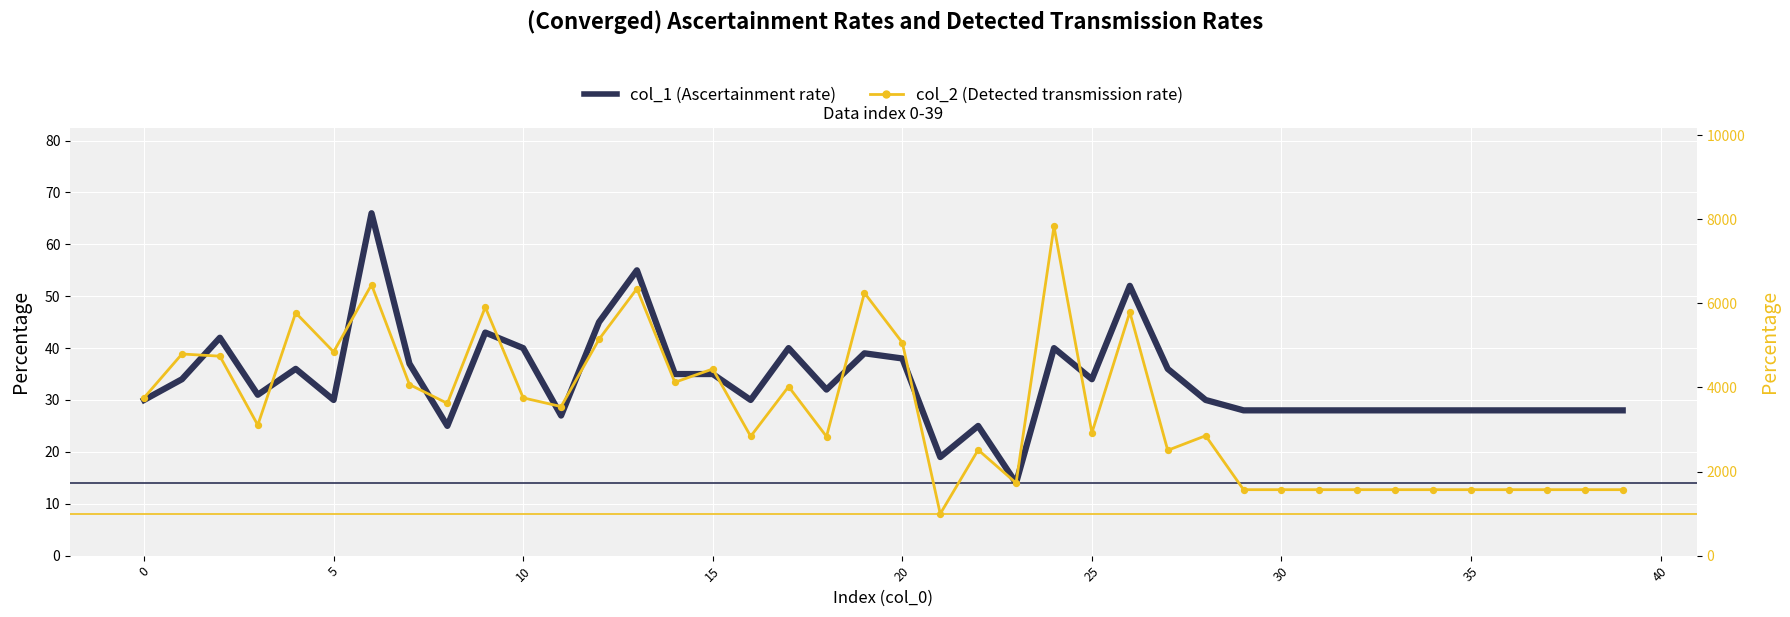

What are all the series names shown in the legend?

col_1 (Ascertainment rate), col_2 (Detected transmission rate)